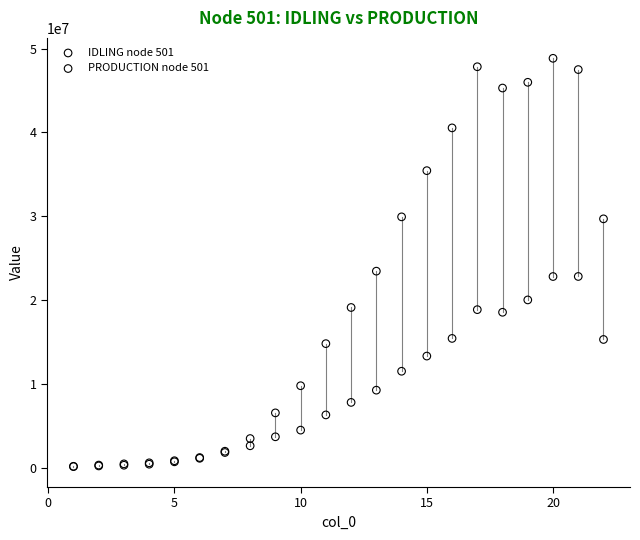

Across all series, what Y value is closest to 24494260?

23457235.6